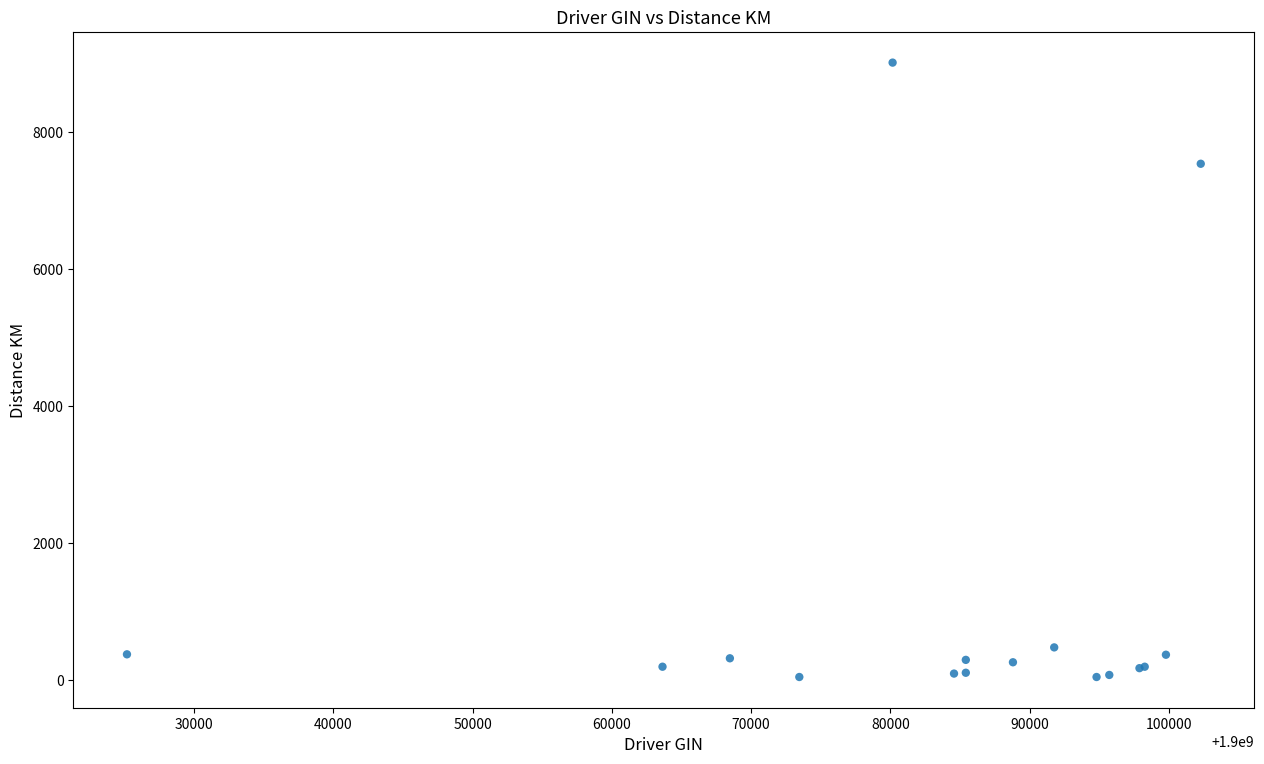

What Y value in the scatter plot is closest to 4532?

7539